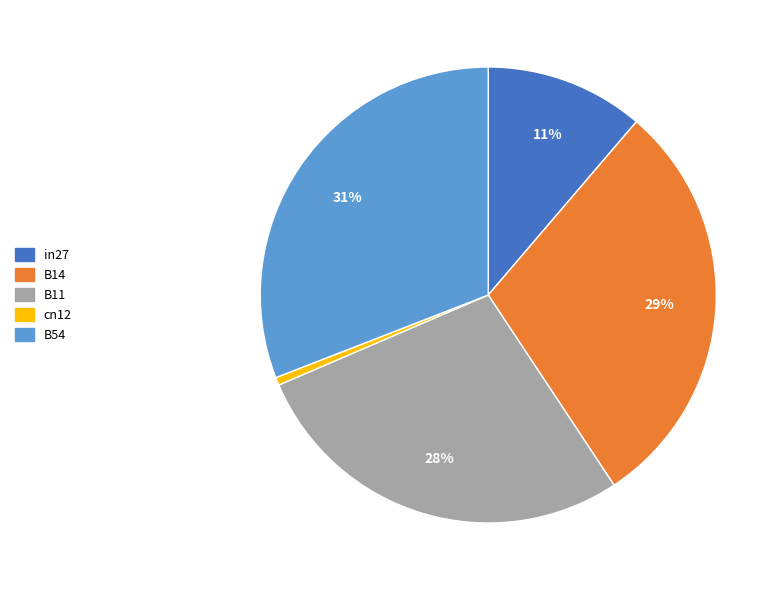

Which slice is the largest?

B54